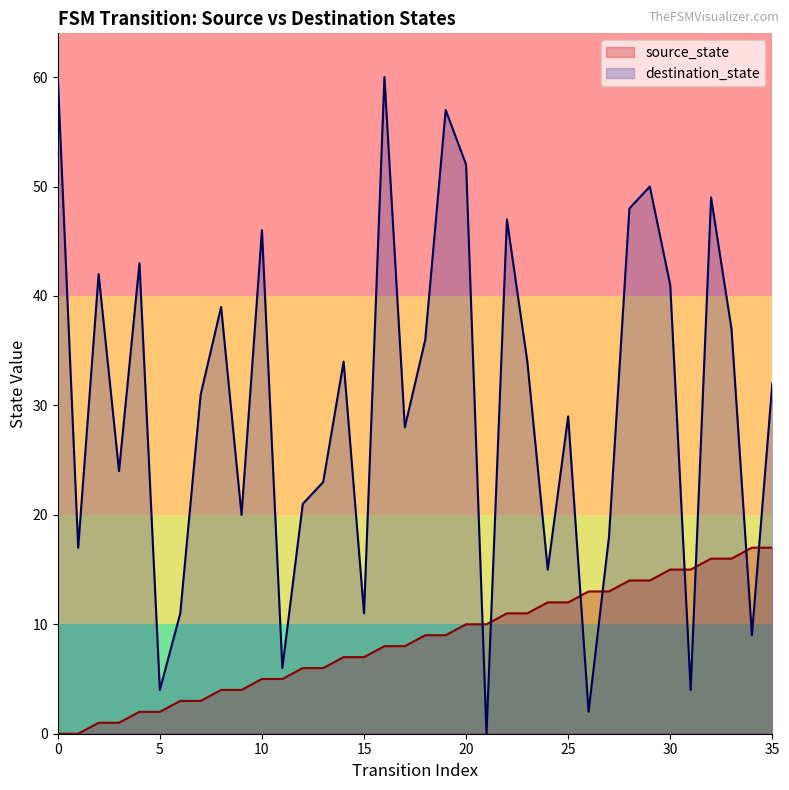

The value of destination_state at 11 is 6. True or false?

True